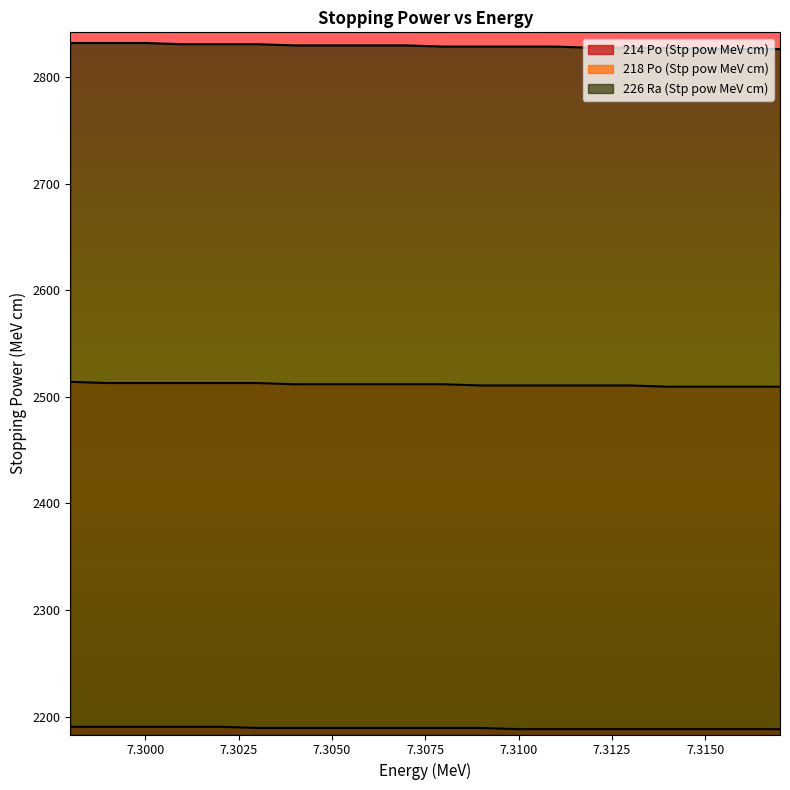

The 218 Po (Stp pow MeV cm) series shows 2510.8 at 7.309. True or false?

True